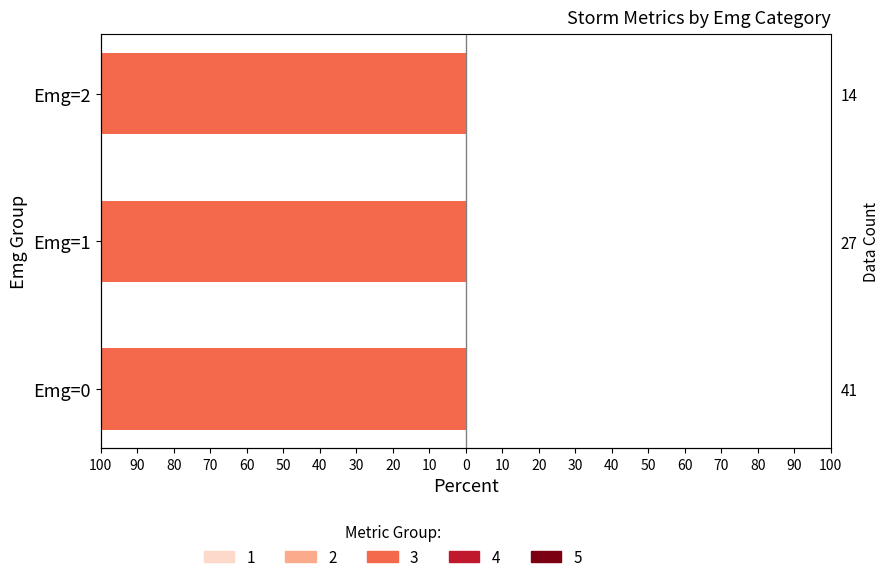

The precip_mean series shows -0.0 at Emg=2. True or false?

False